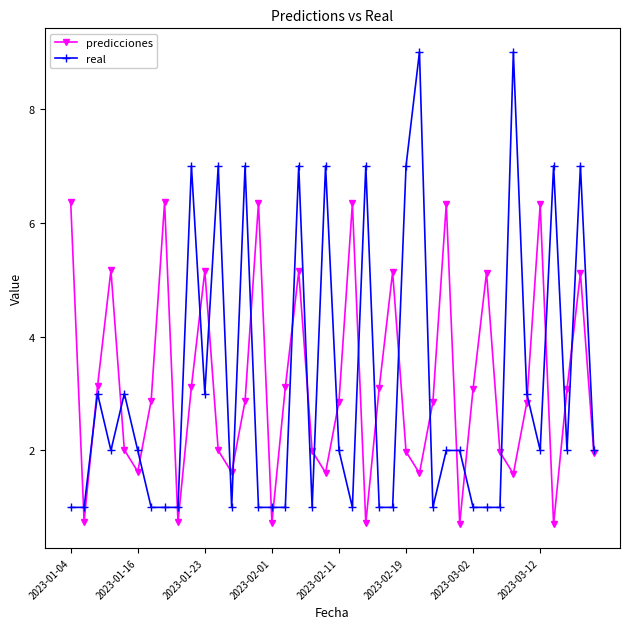

In predicciones, how many points are higher than both neighbors (excluding endpoints)?

11